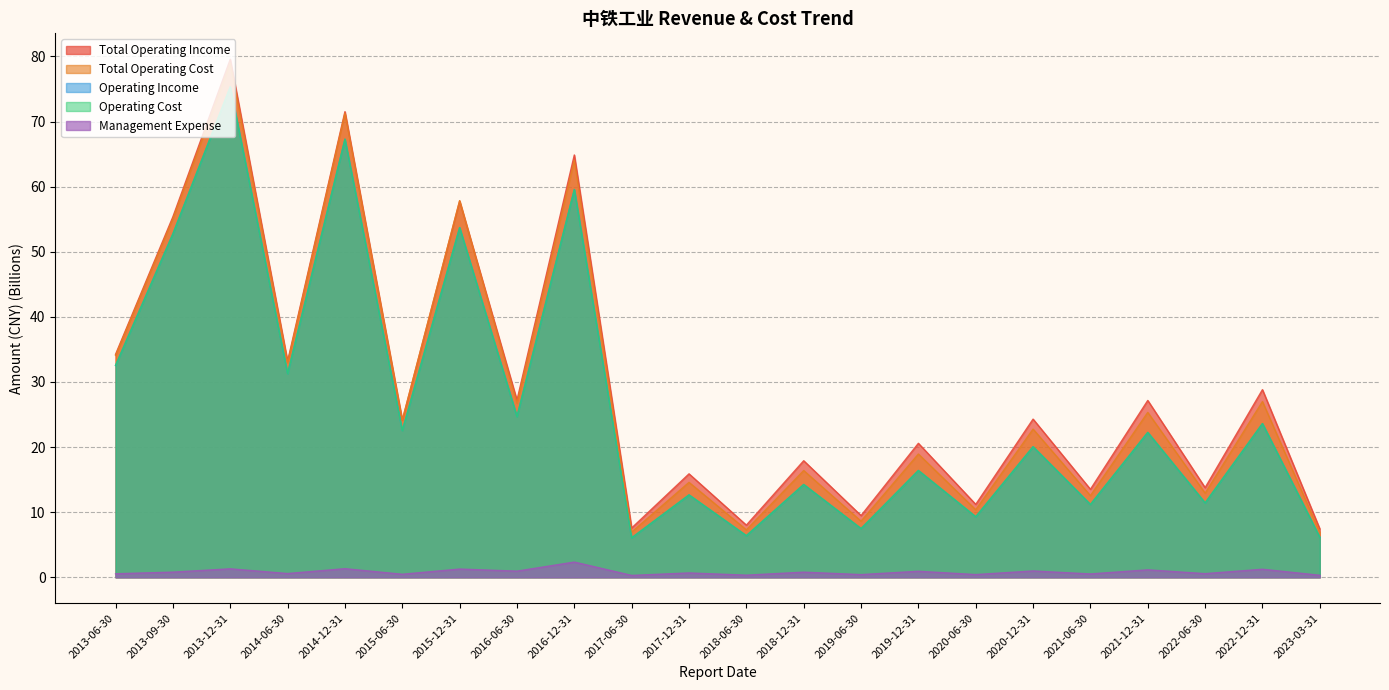

True or false: MANAGE_EXPENSE has more than 1 interior local peaks.

True